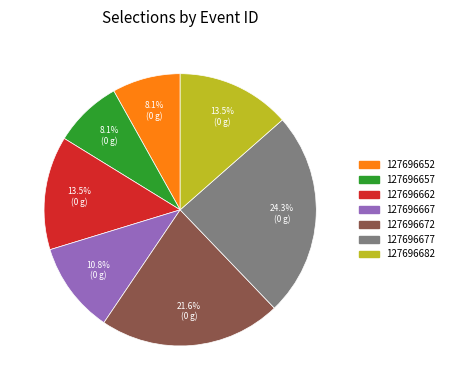

What is the largest slice in the pie chart?

127696677